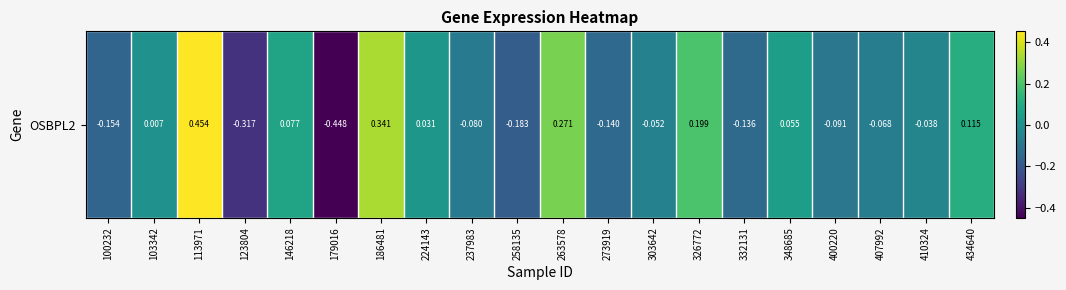

How many series are shown in this chart?

1